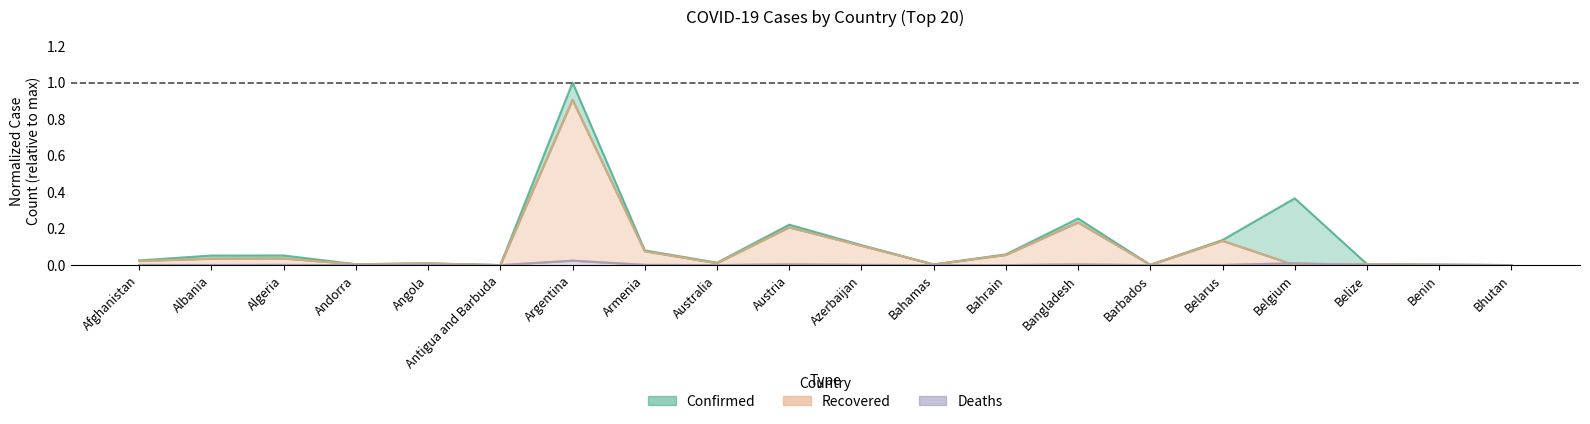

Which has a higher value, Austria or Afghanistan?

Austria